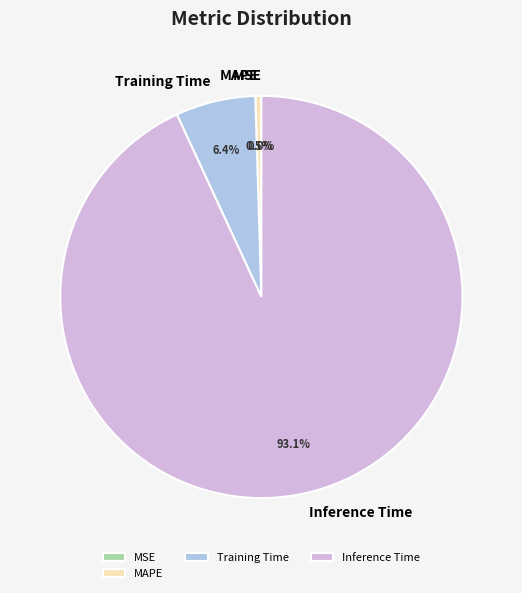

Does Inference Time account for over 50% of the chart?

Yes